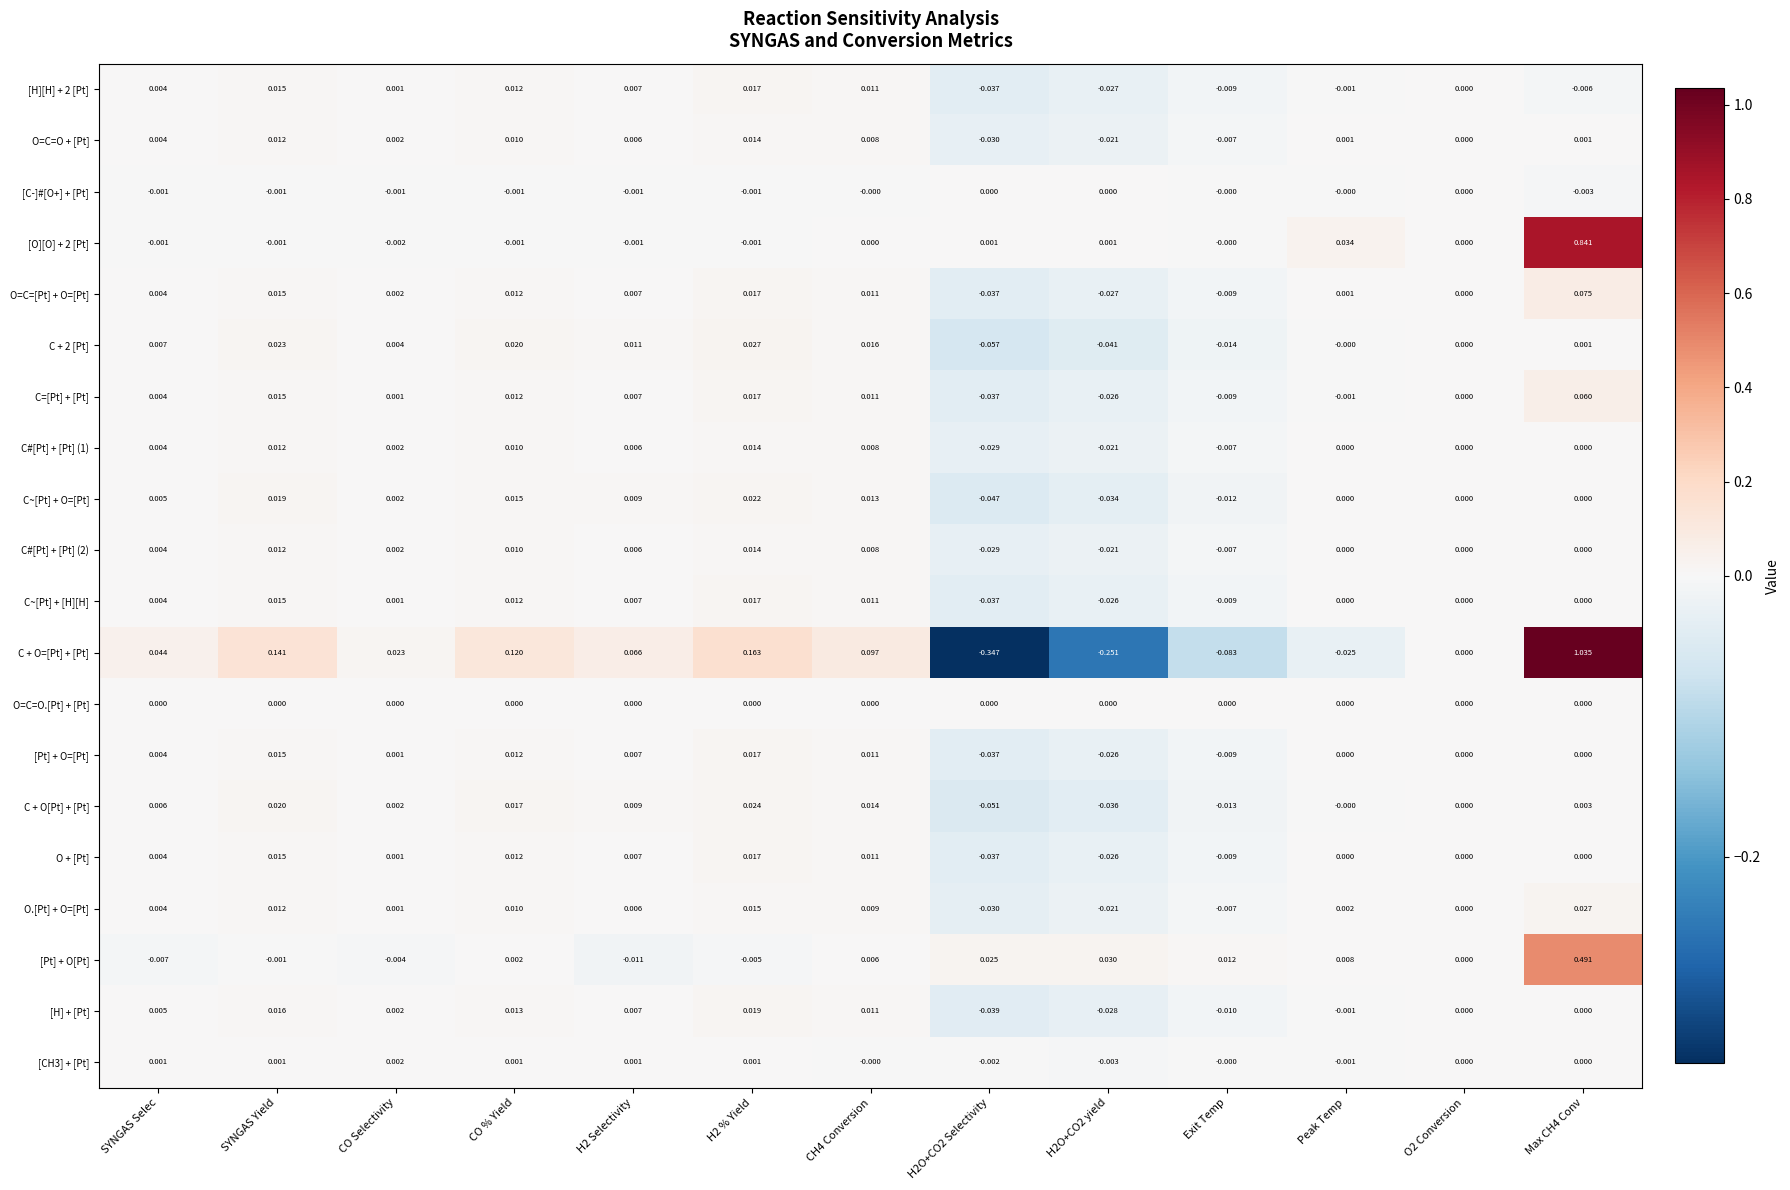

Where does the C + 2 [Pt] series first go above 0?

SYNGAS Selec